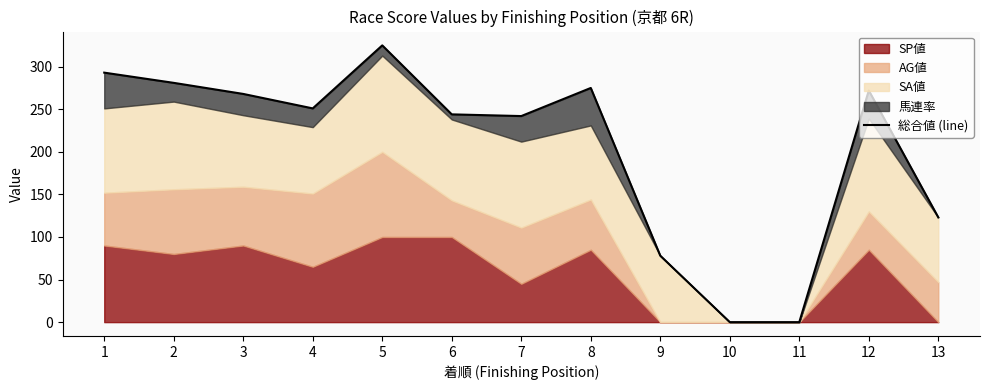

What is the ratio of the value at 3 to the value at 6?

1.1